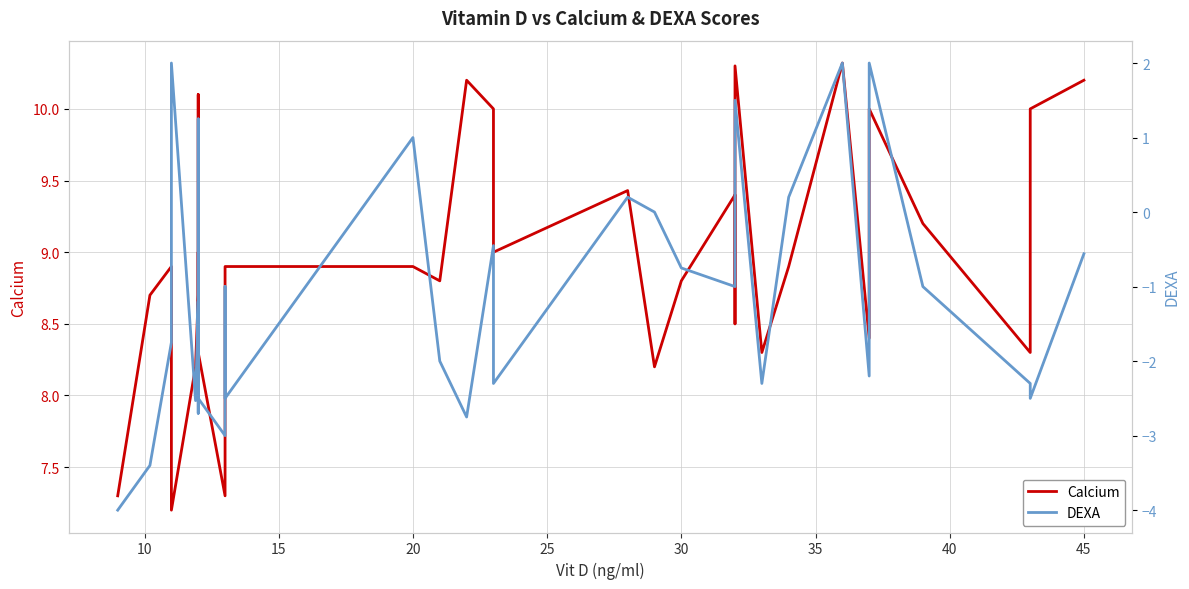

What is the spread (max minus min) of values at 40?

10.8